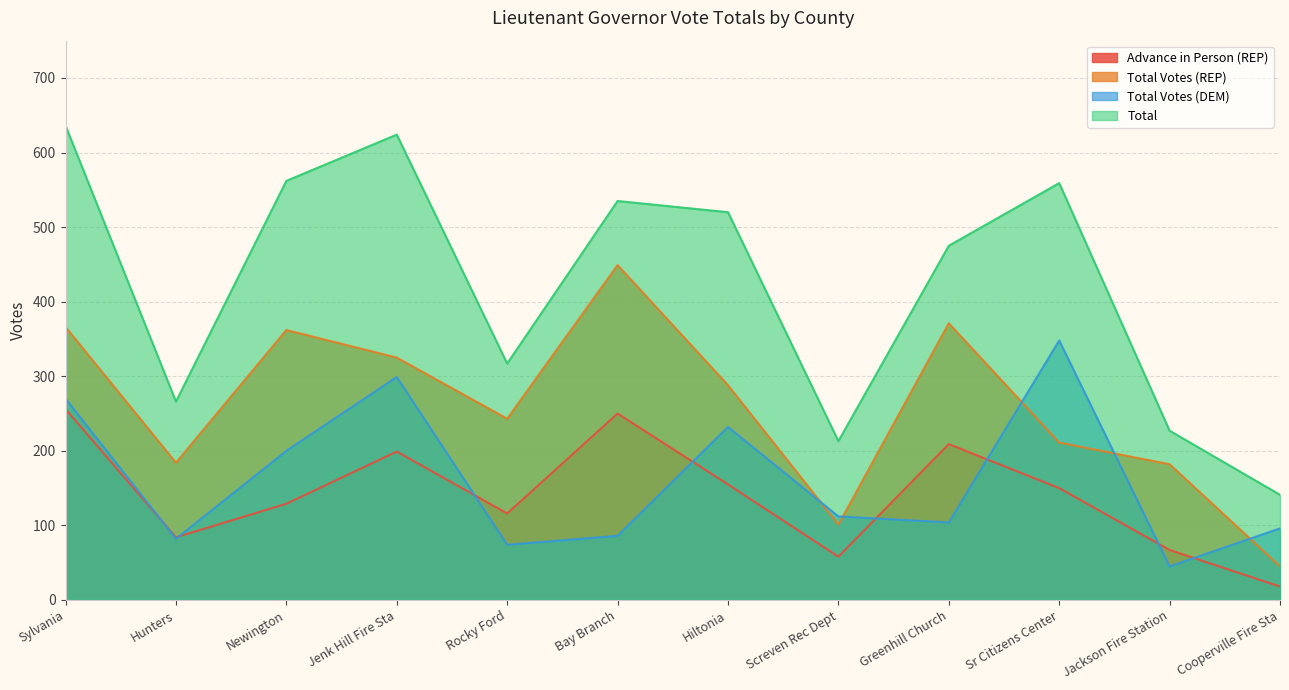

What is the label of the 1st point from the left?

Sylvania